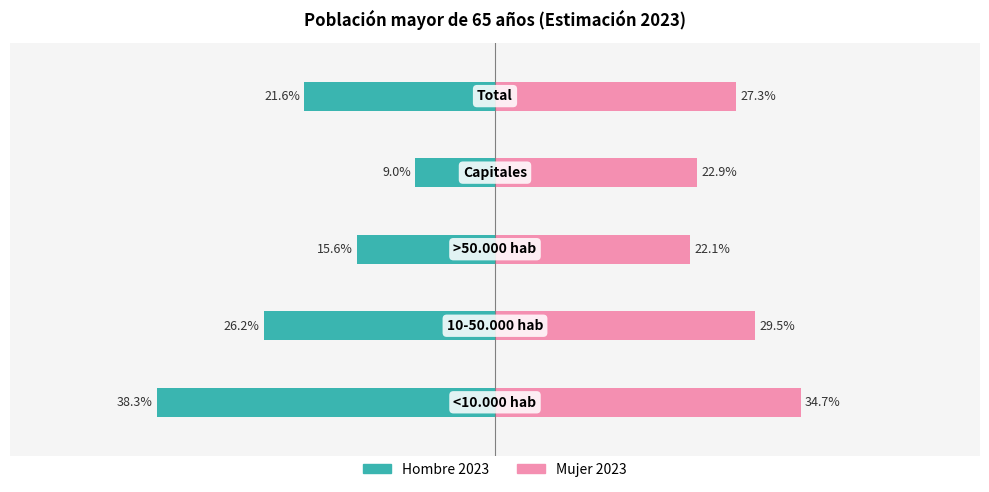

What are all the series names shown in the legend?

Hombre 2023, Mujer 2023